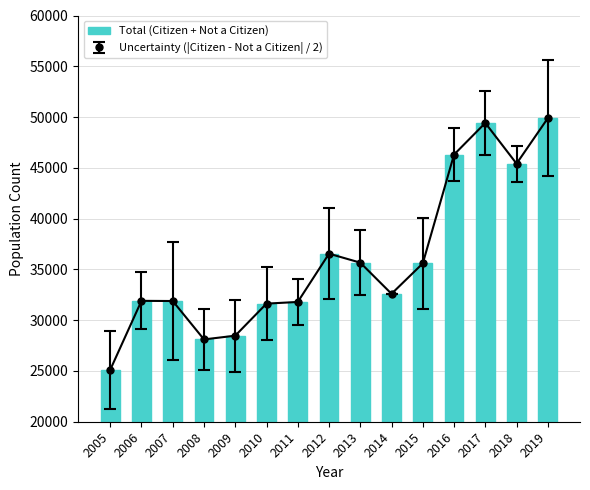

Rank the categories by value from highest to lowest.

2019, 2017, 2016, 2018, 2012, 2013, 2015, 2014, 2006, 2007, 2011, 2010, 2009, 2008, 2005